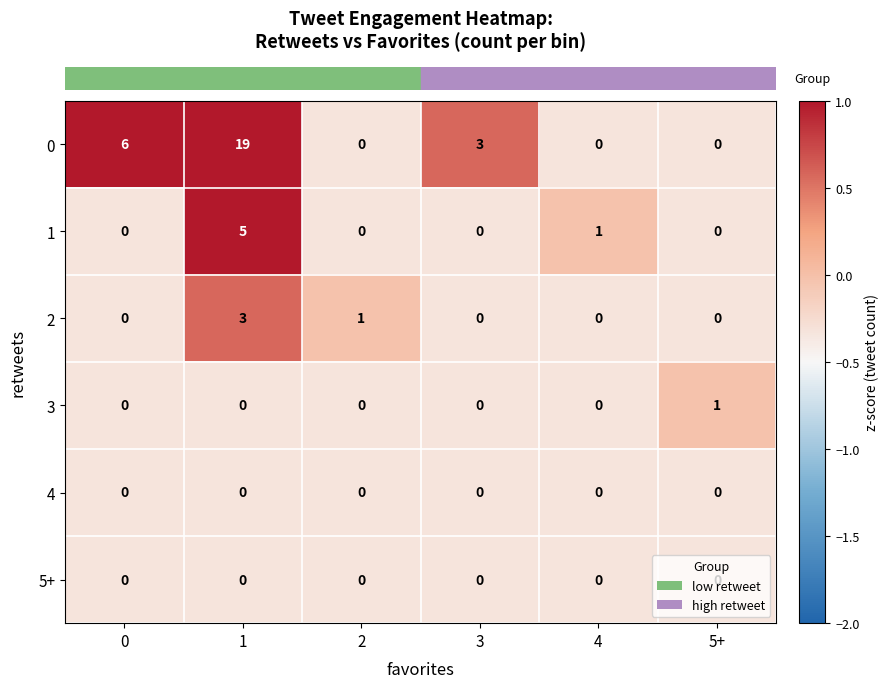

True or false: 3 has a value of 0 at 2.

True